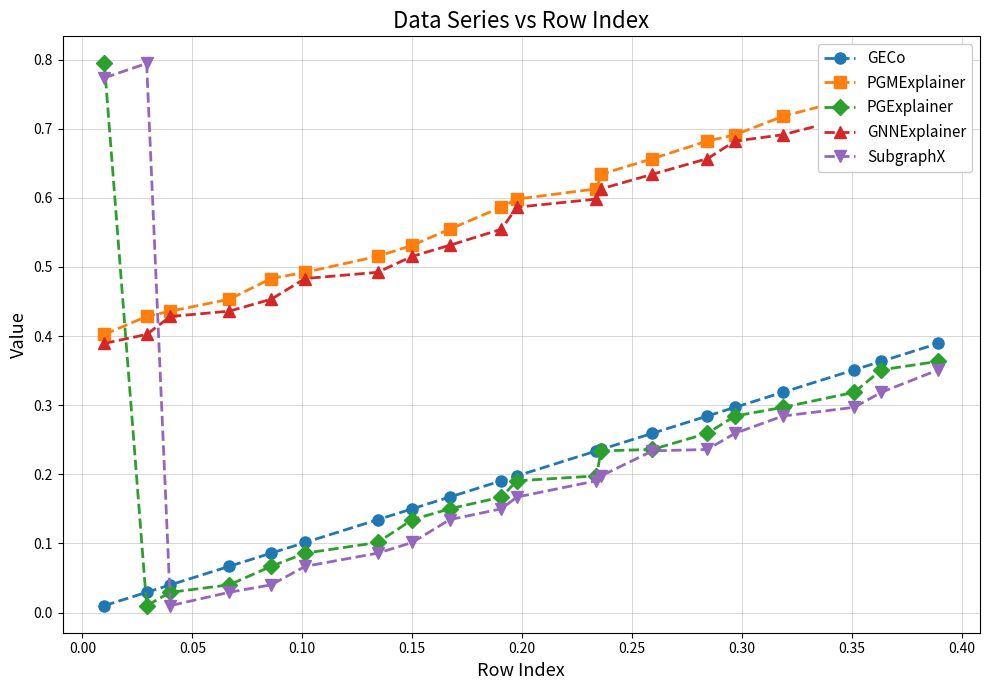

Which series has the widest spread of values?

PGExplainer